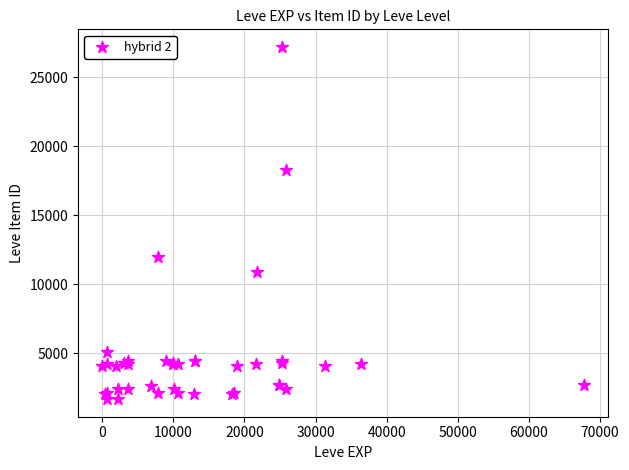

What Y value in the scatter plot is closest to 14448?

12018